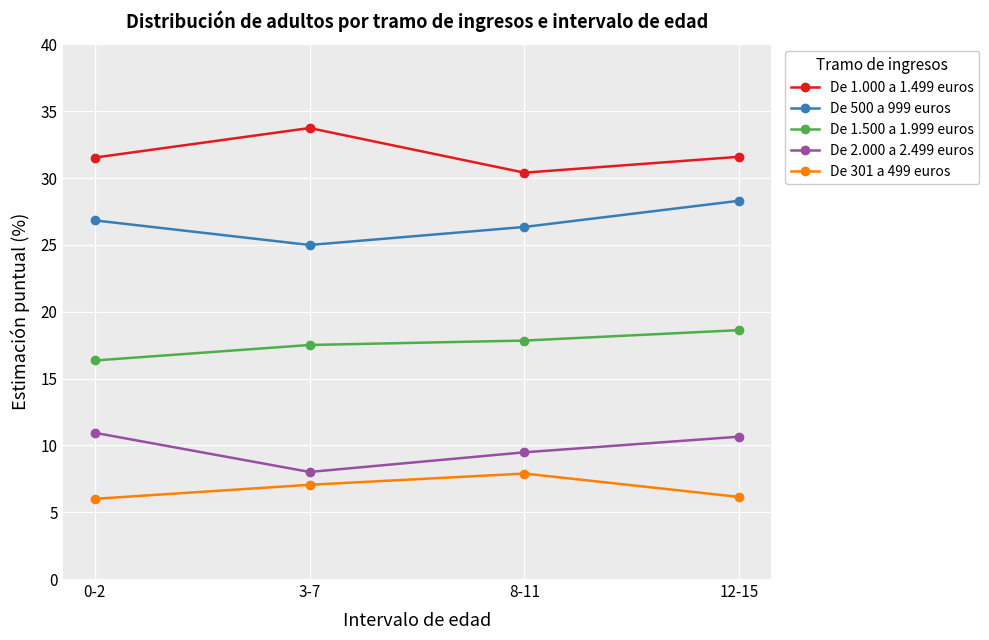

What is the difference between the maximum and minimum values in the De 301 a 499 euros series?

1.9